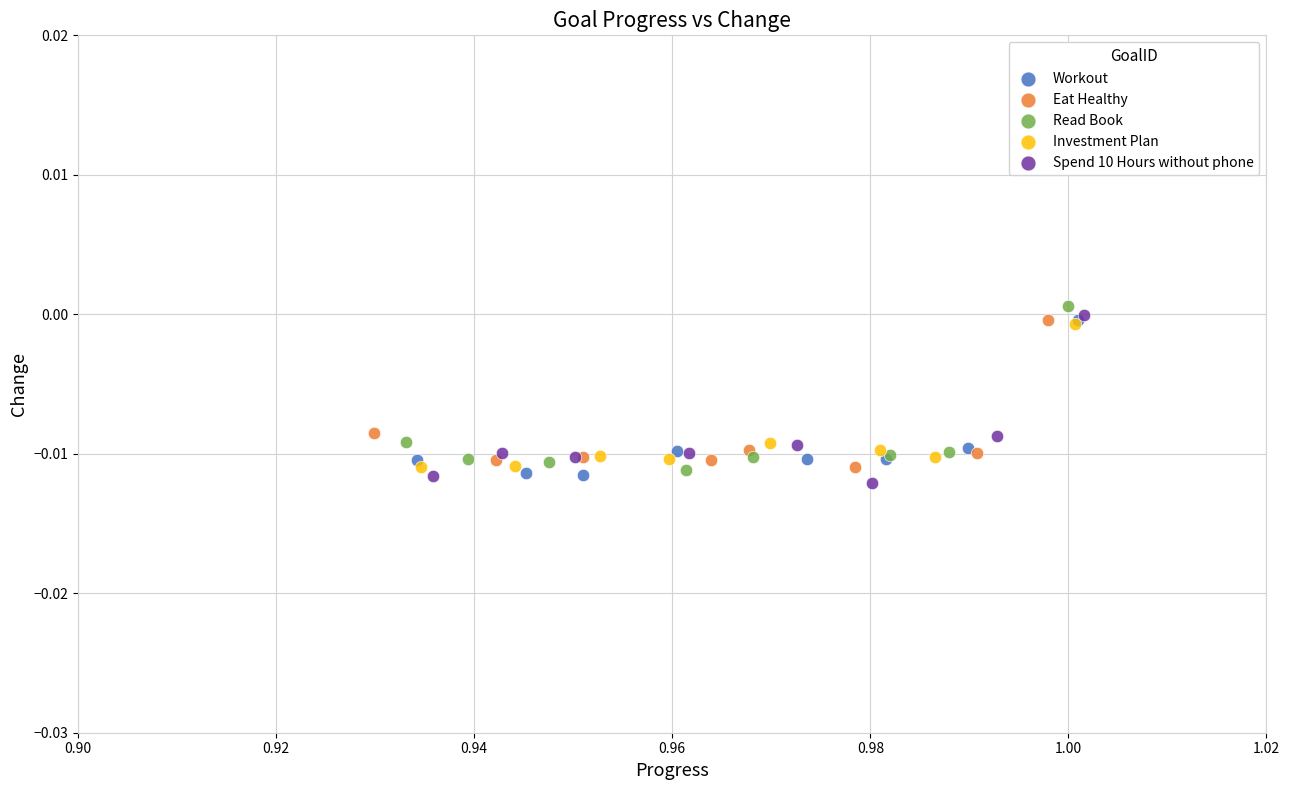

What are all the series names shown in the legend?

Workout, Eat Healthy, Read Book, Investment Plan, Spend 10 Hours without phone